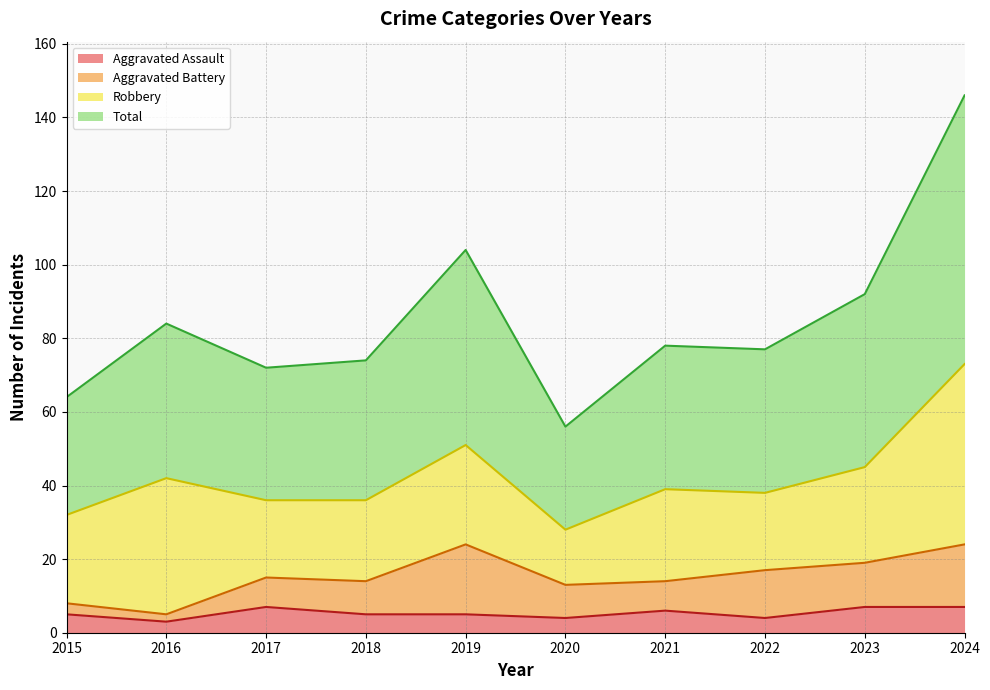

True or false: Total has a value of 104 at 2019.

True